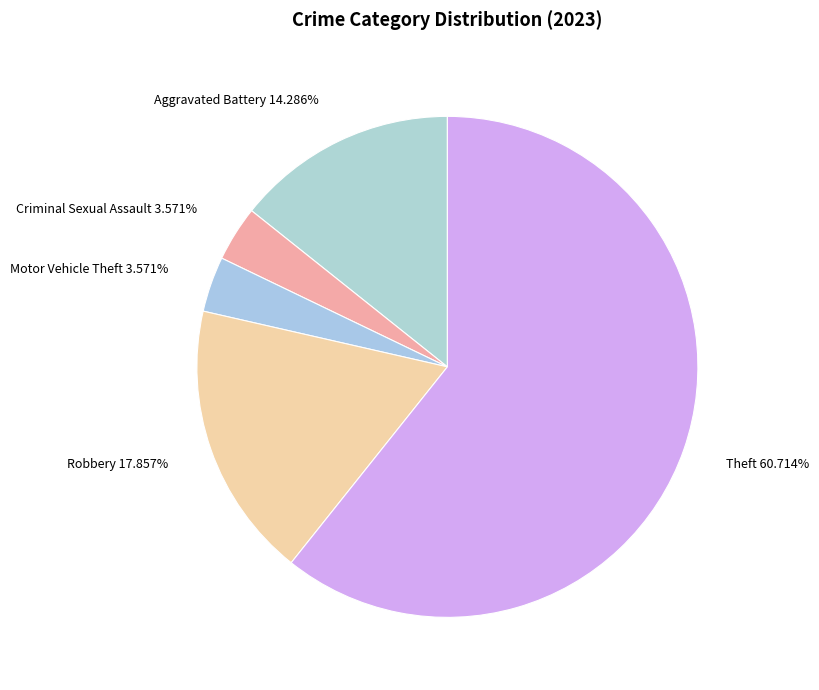

Is there a majority slice in this chart?

Yes